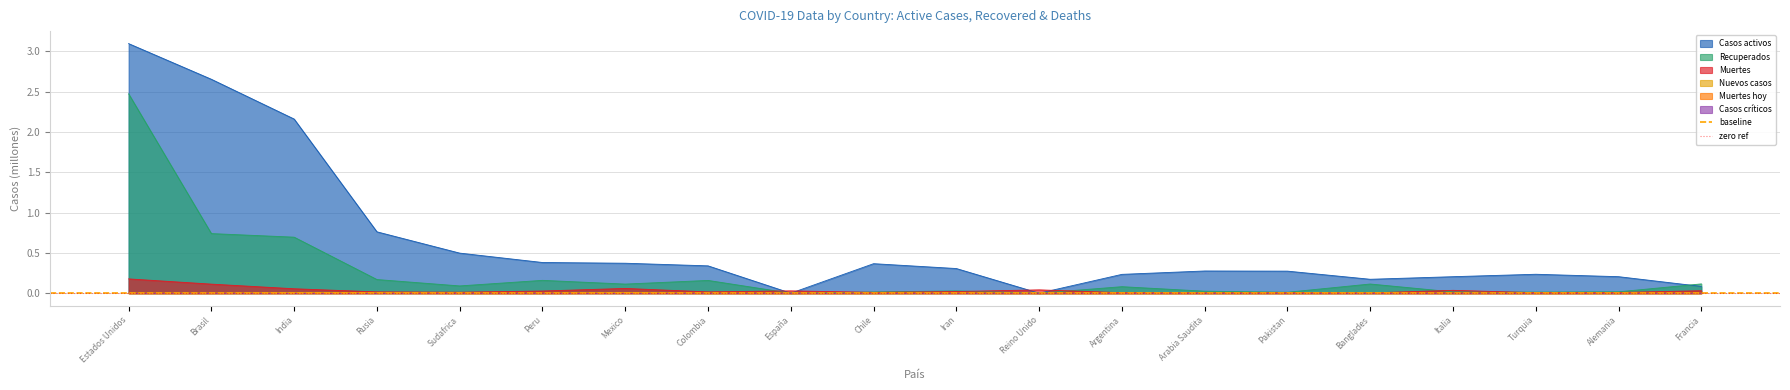

What is the maximum value for Recuperados?

2.5